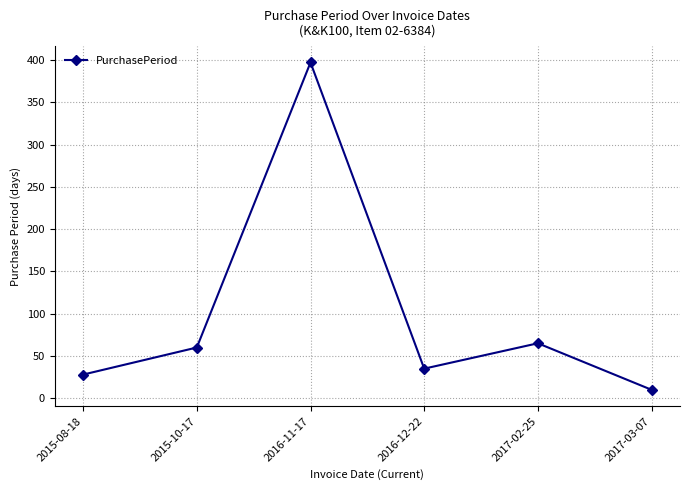

What position from the left is 2016-12-22?

4